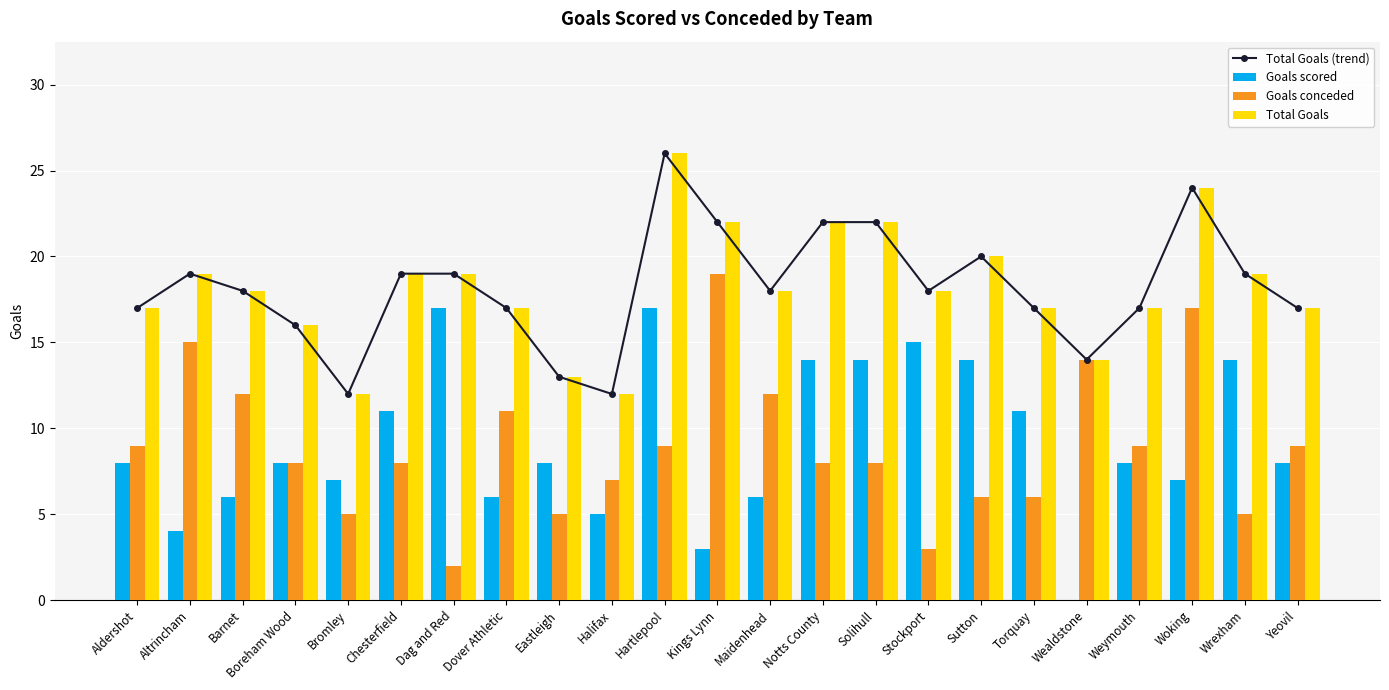

Between Dag and Red and Weymouth, which is larger?

Dag and Red